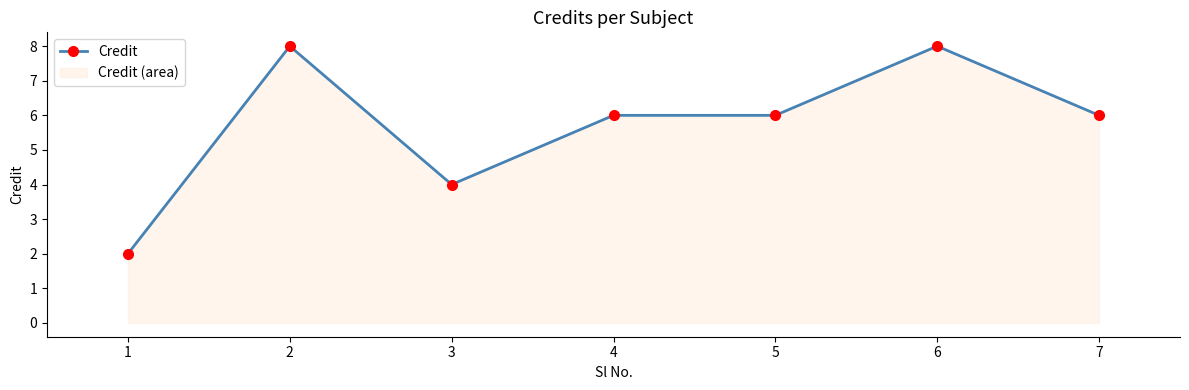

Does the chart display data point markers on the line(s)?

Yes